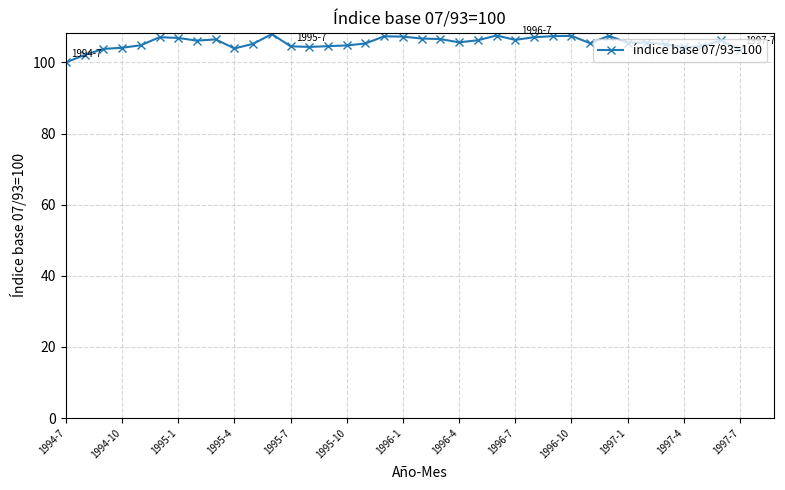

What is the smallest value displayed?

100.0